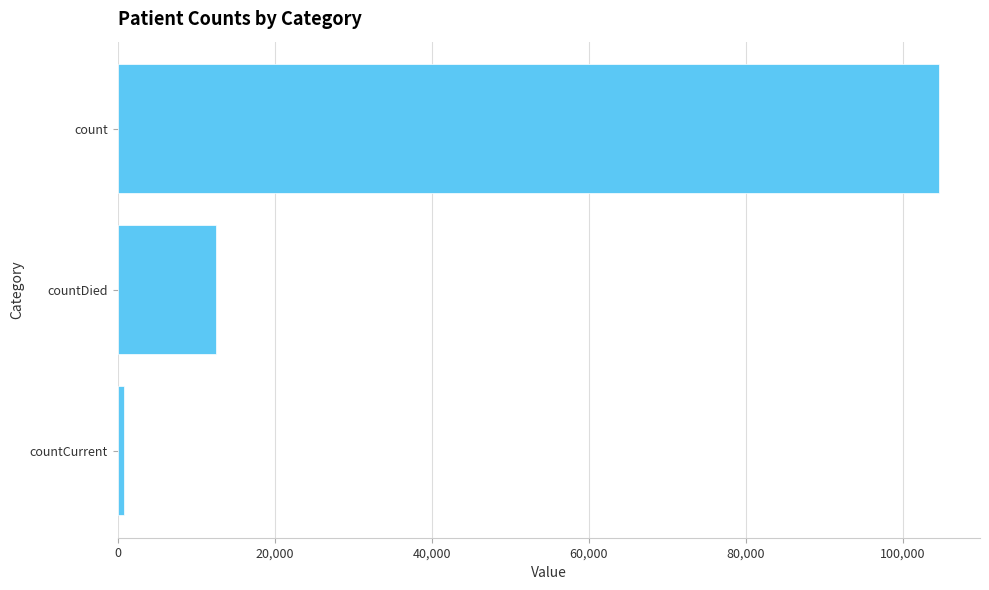

Reading bottom to top, what are all the values shown in this chart?

countCurrent=803	countDied=12593	count=104583